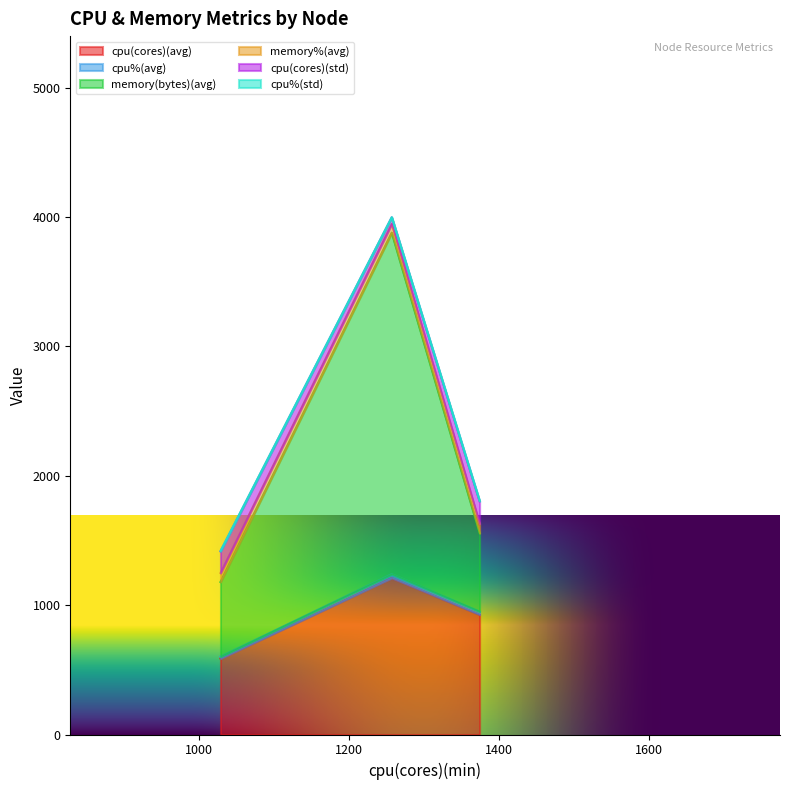

What is the lowest value of the cpu(cores)(avg) series?

587.3